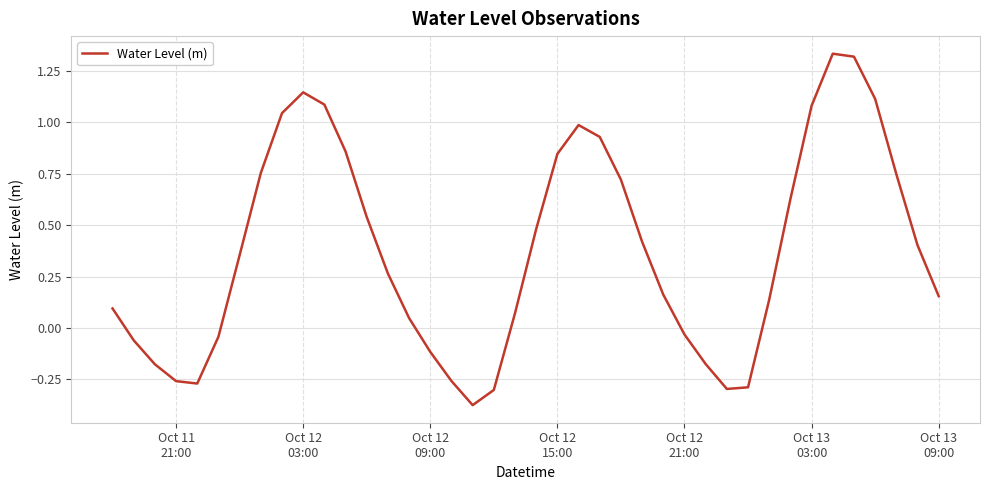

What is the sum of all values?

15.1